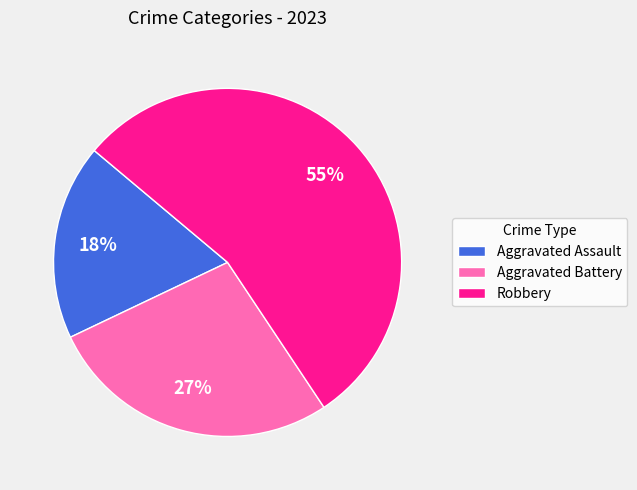

How many slices are in this pie chart?

3